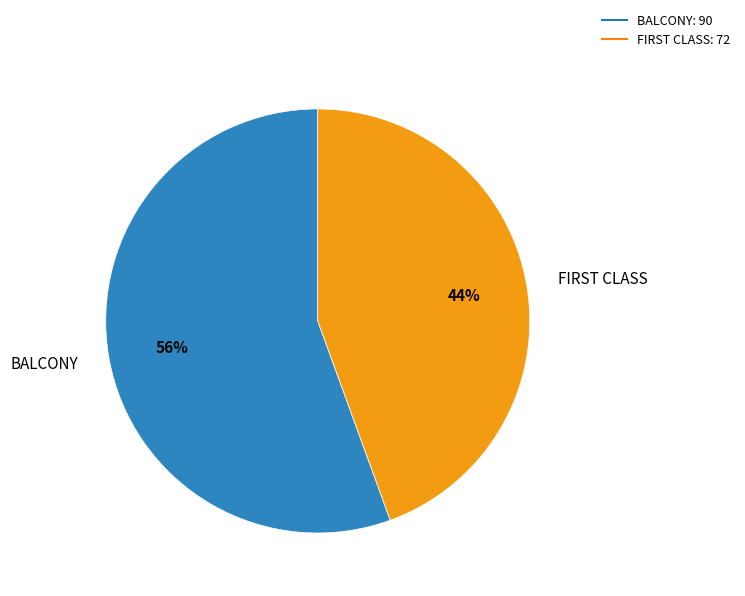

Is there any slice that represents more than half of the pie?

Yes